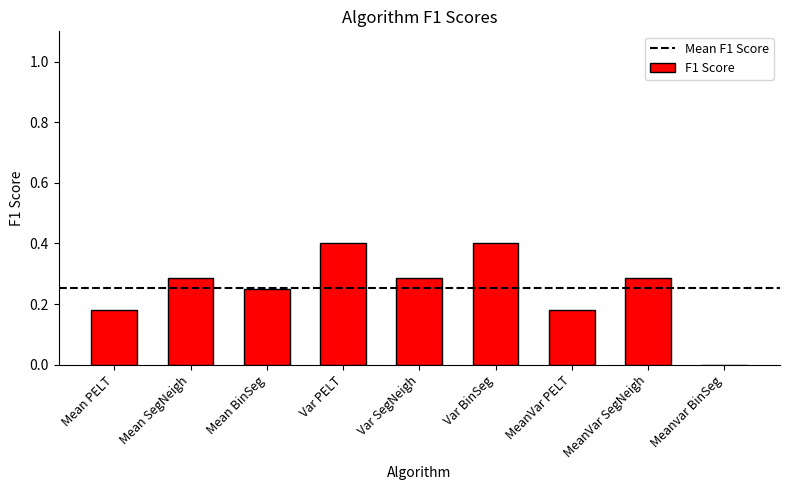

What is the change in value from Var SegNeigh to Var BinSeg?

+0.1